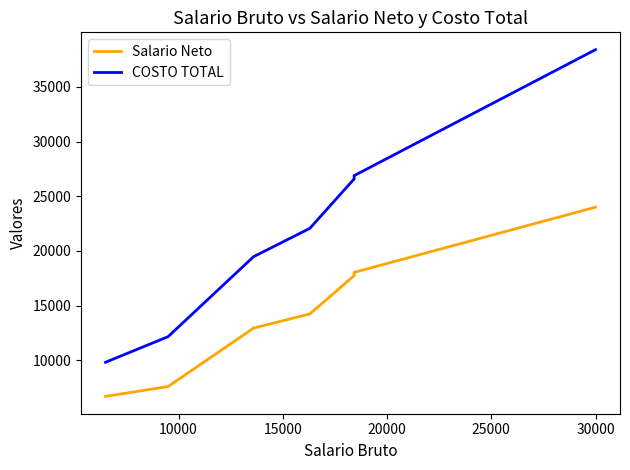

True or false: Salario Neto and COSTO TOTAL cross at least once.

False